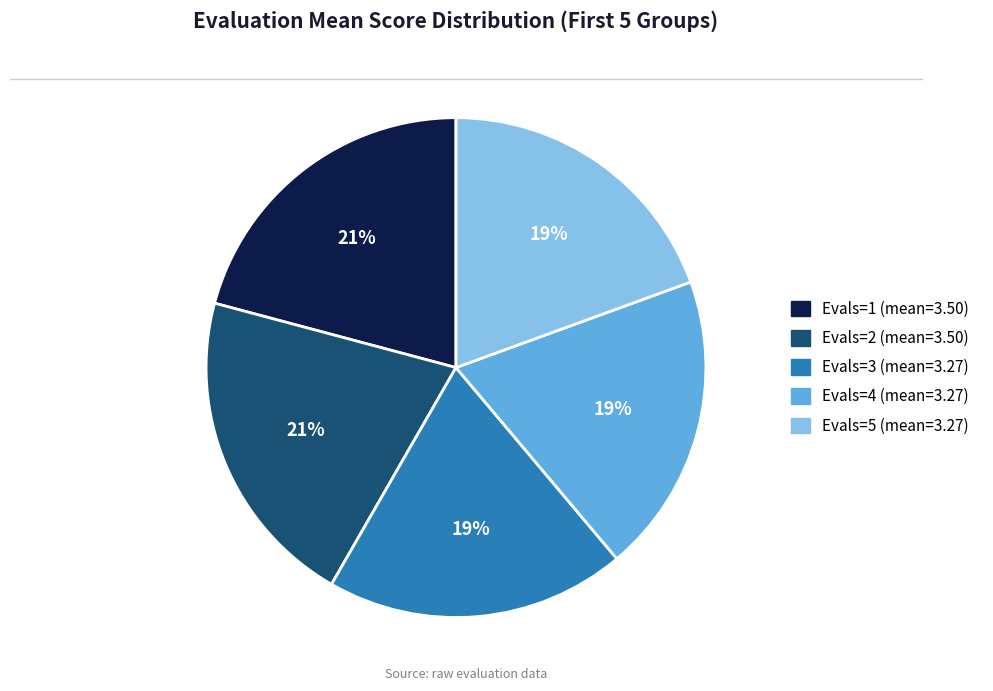

Is there a majority slice in this chart?

No